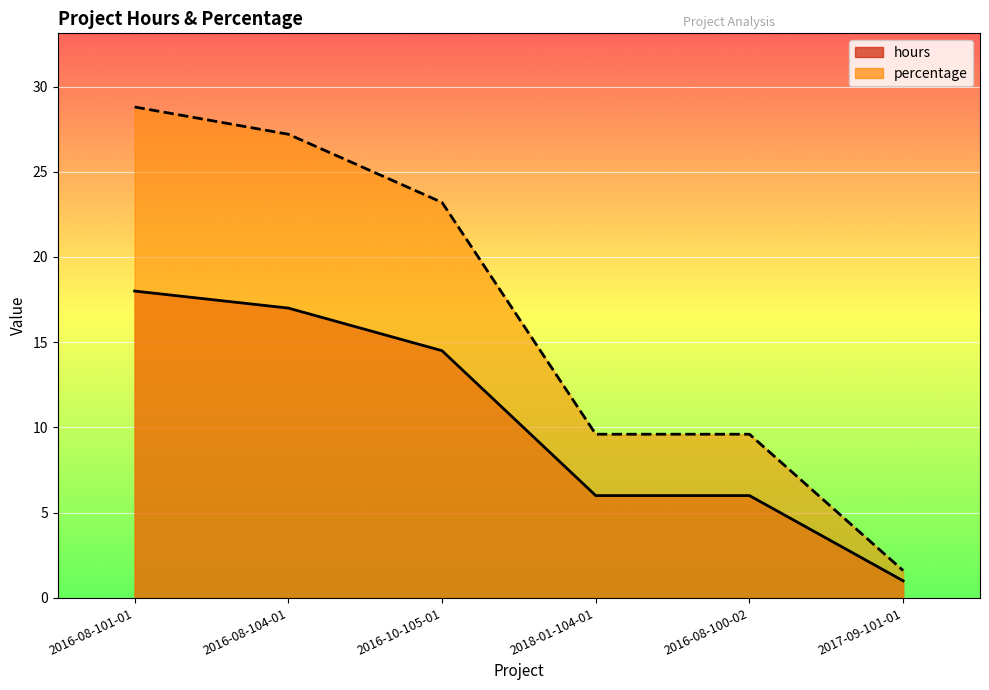

True or false: hours and percentage intersect in this chart.

False